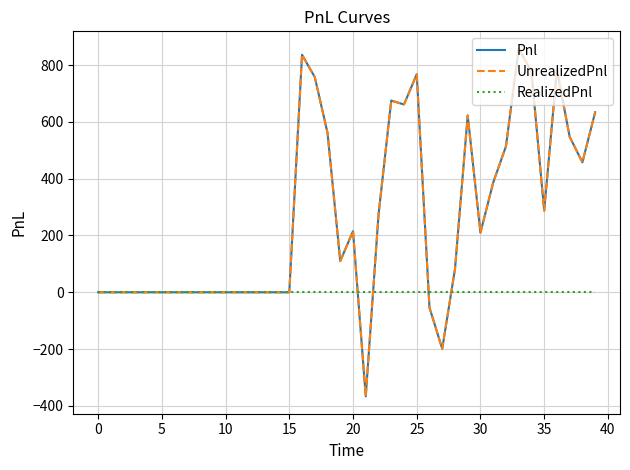

Reading left to right, transcribe all the data shown in this chart.

Pnl: 0.0	0.0	0.0	0.0	0.0	0.0	0.0	0.0	0.0	0.0	0.0	0.0	0.0	0.0	0.0	0.0	836.2	757.5	561.2	110.0	215.0	-366.2	272.5	675.0	661.2	767.5	-53.8	-198.8	81.2	622.5	210.0	386.2	513.8	857.5	777.5	287.5	783.8	547.5	457.5	633.8
UnrealizedPnl: 0.0	0.0	0.0	0.0	0.0	0.0	0.0	0.0	0.0	0.0	0.0	0.0	0.0	0.0	0.0	0.0	836.2	757.5	561.2	110.0	215.0	-366.2	272.5	675.0	661.2	767.5	-53.8	-198.8	81.2	622.5	210.0	386.2	513.8	857.5	777.5	287.5	783.8	547.5	457.5	633.8
RealizedPnl: 0.0	0.0	0.0	0.0	0.0	0.0	0.0	0.0	0.0	0.0	0.0	0.0	0.0	0.0	0.0	0.0	0.0	0.0	0.0	0.0	0.0	0.0	0.0	0.0	0.0	0.0	0.0	0.0	0.0	0.0	0.0	0.0	0.0	0.0	0.0	0.0	0.0	0.0	0.0	0.0